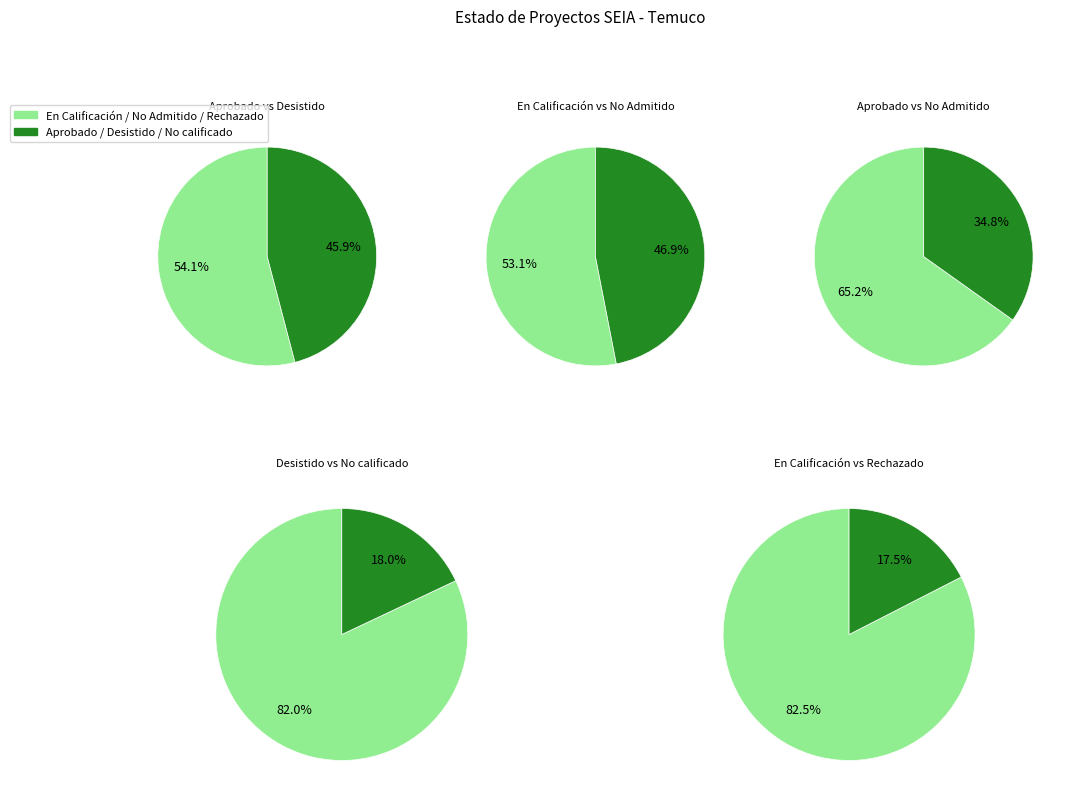

What percentage do Rechazado and No calificado together represent?

9.5%